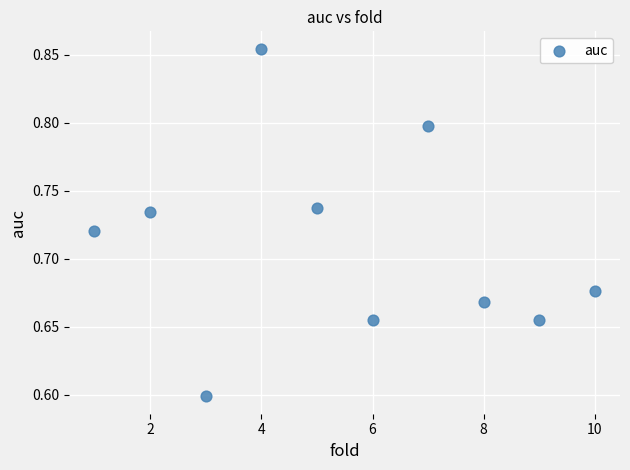

What Y value in the scatter plot is closest to 0?

0.6